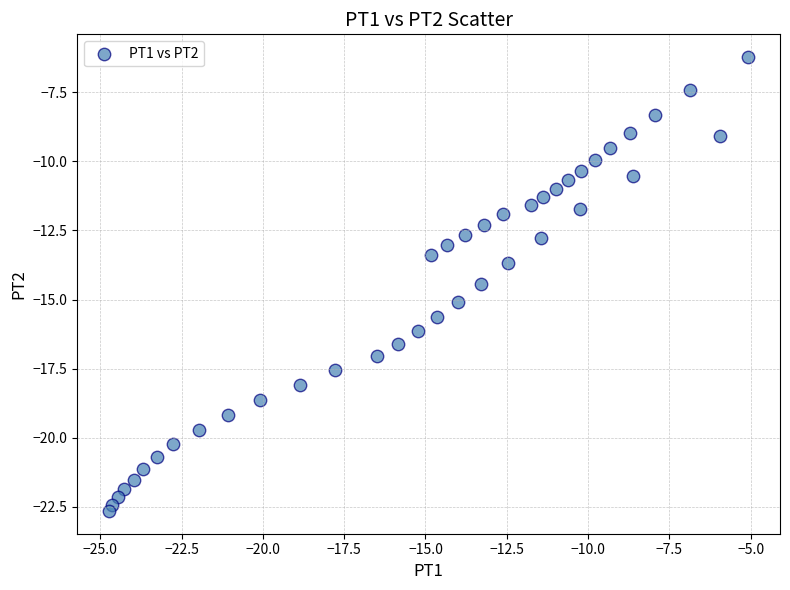

What is the range of Y values (max minus min)?

16.4